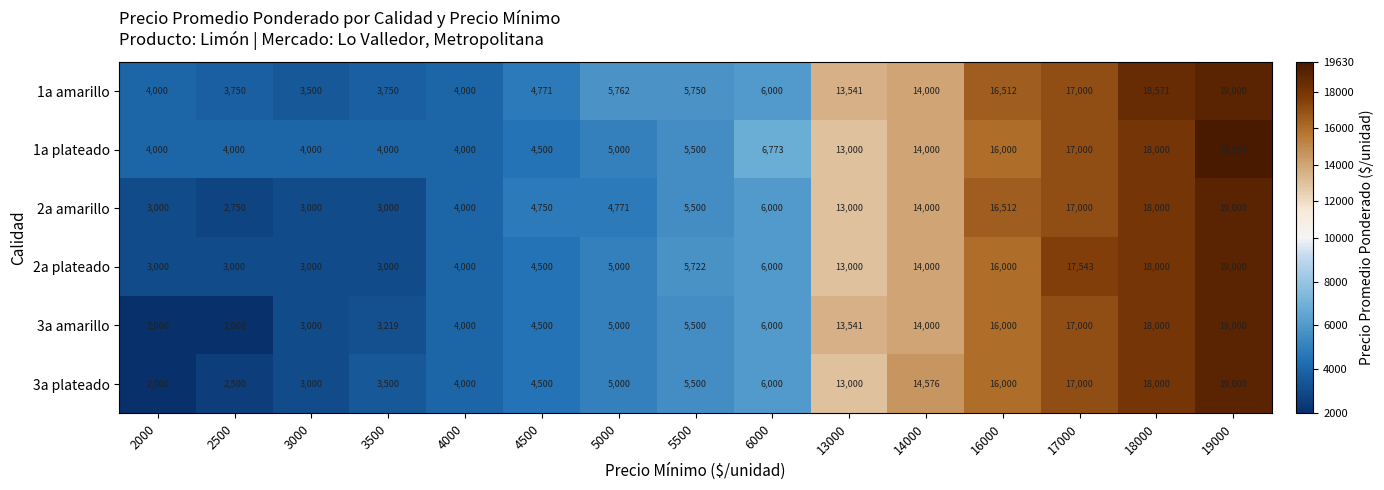

What is the spread (max minus min) of values at 13000?

541